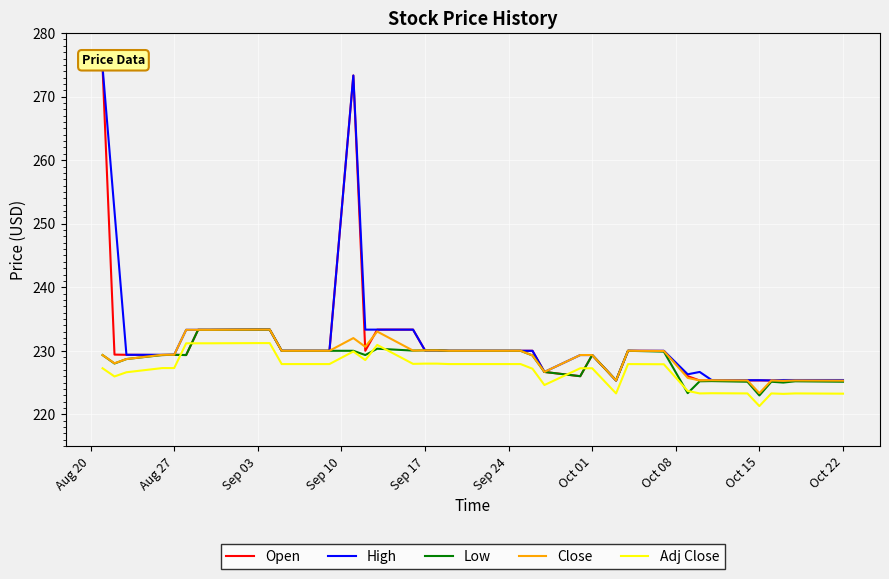

What is the lowest value of the High series?

225.3